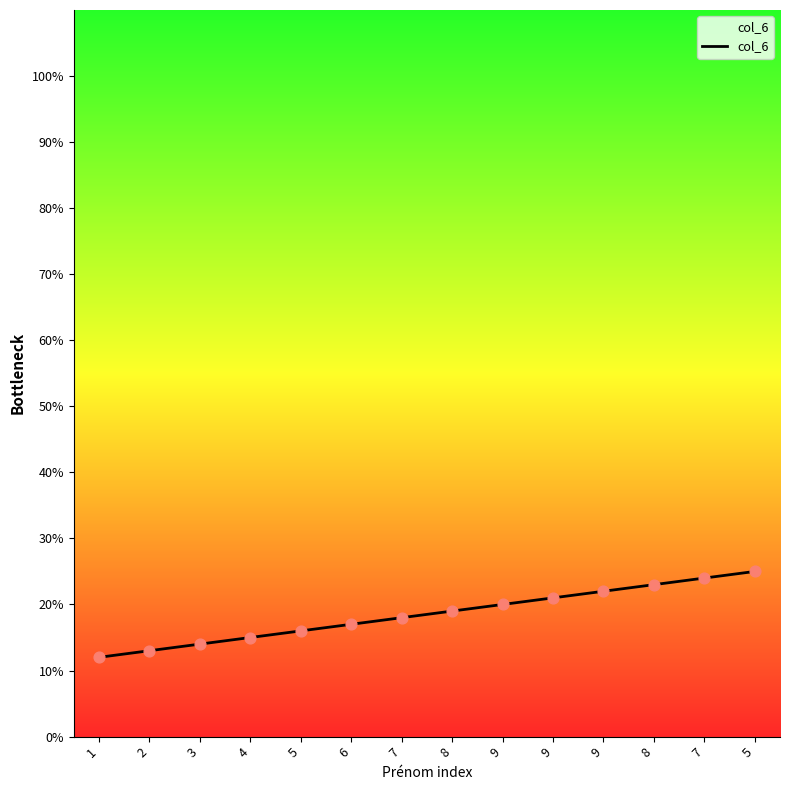

Is this an area chart (filled region under the line)?

Yes